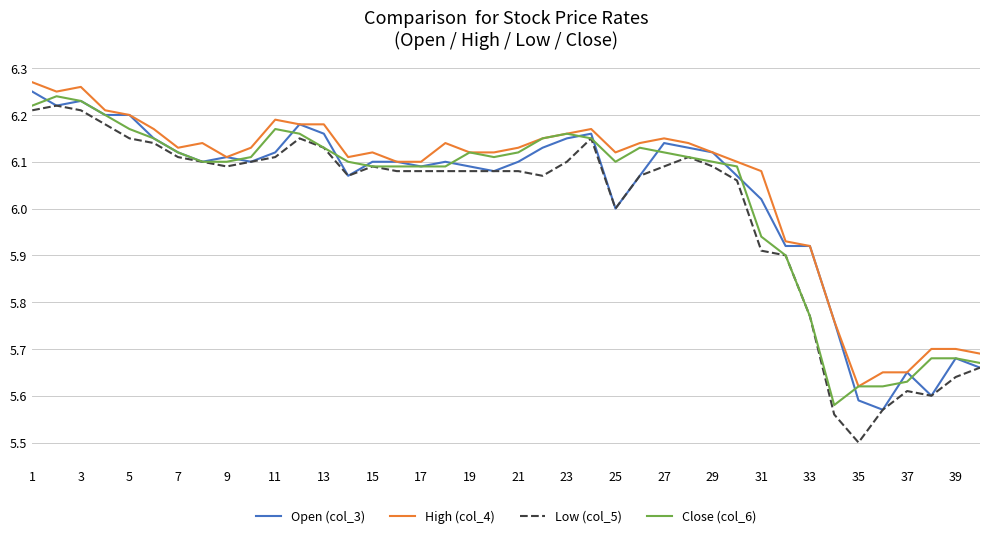

True or false: Low (col_5) and High (col_4) cross at least once.

False